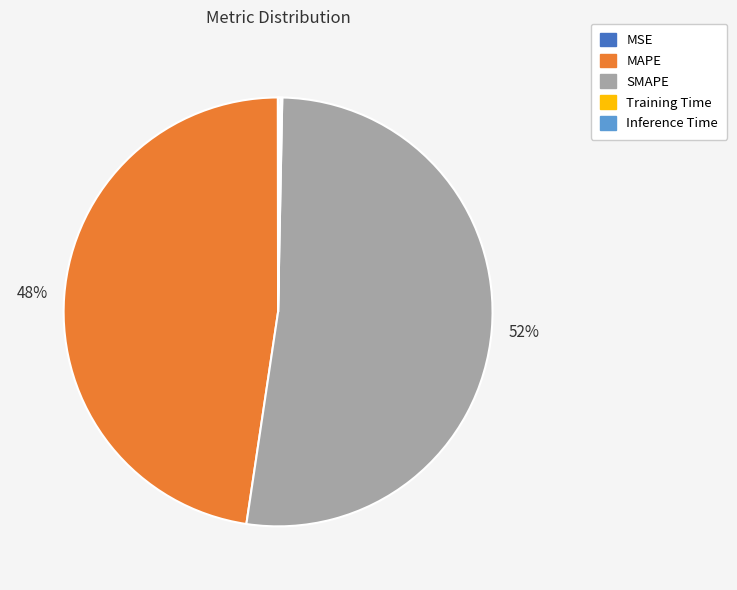

Which slice is the largest?

SMAPE